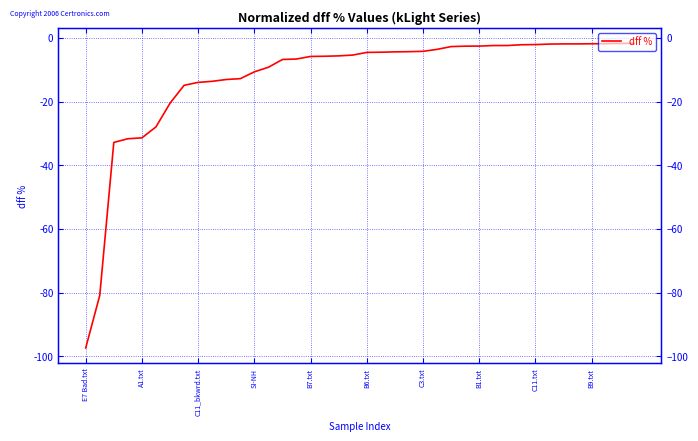

What is the smallest value displayed?

-97.3